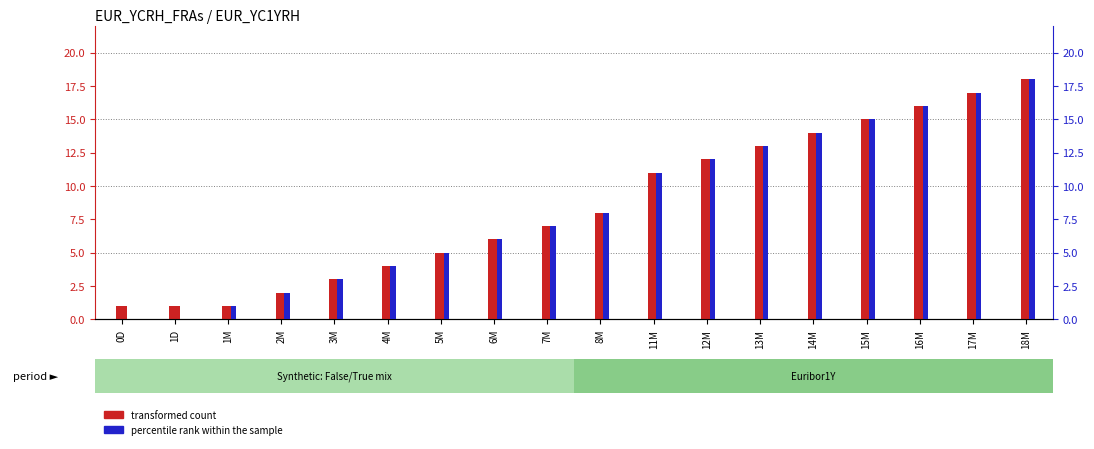

What is the average value of the percentile rank within the sample series?

8